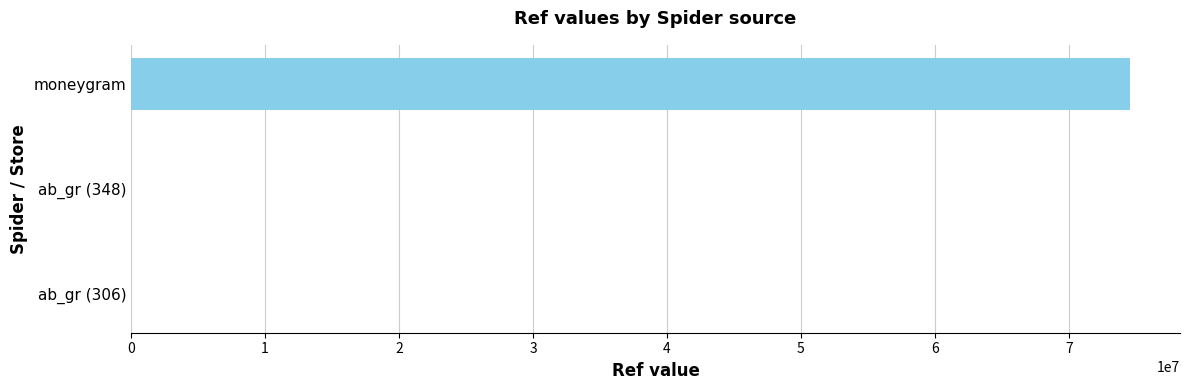

How many distinct data groups are displayed?

1